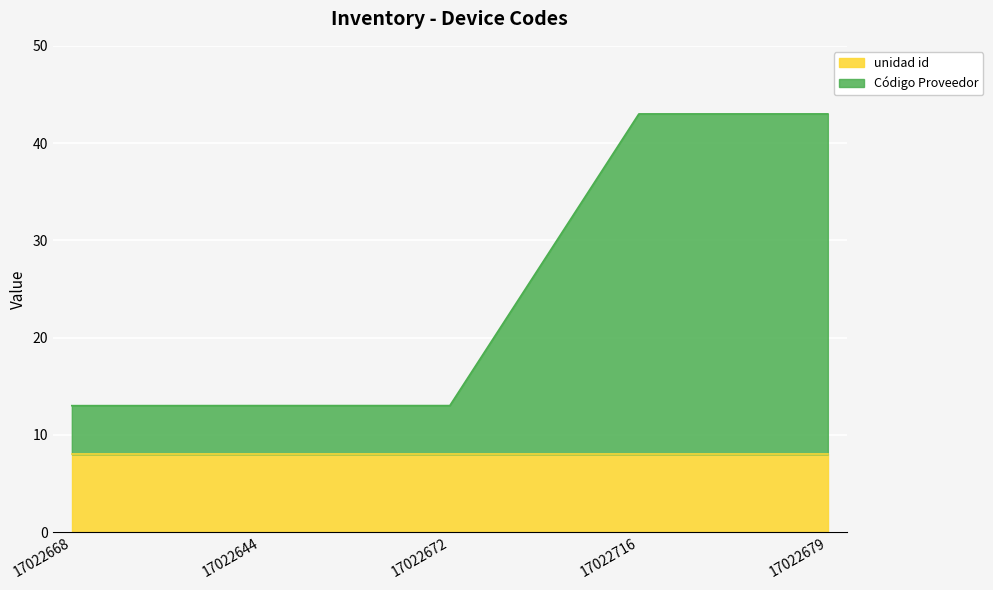

List the labels in order of value, smallest first.

17022668, 17022644, 17022672, 17022679, 17022716